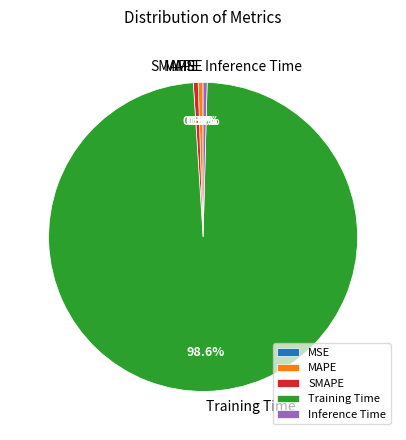

Does Training Time represent more than half of the total?

Yes